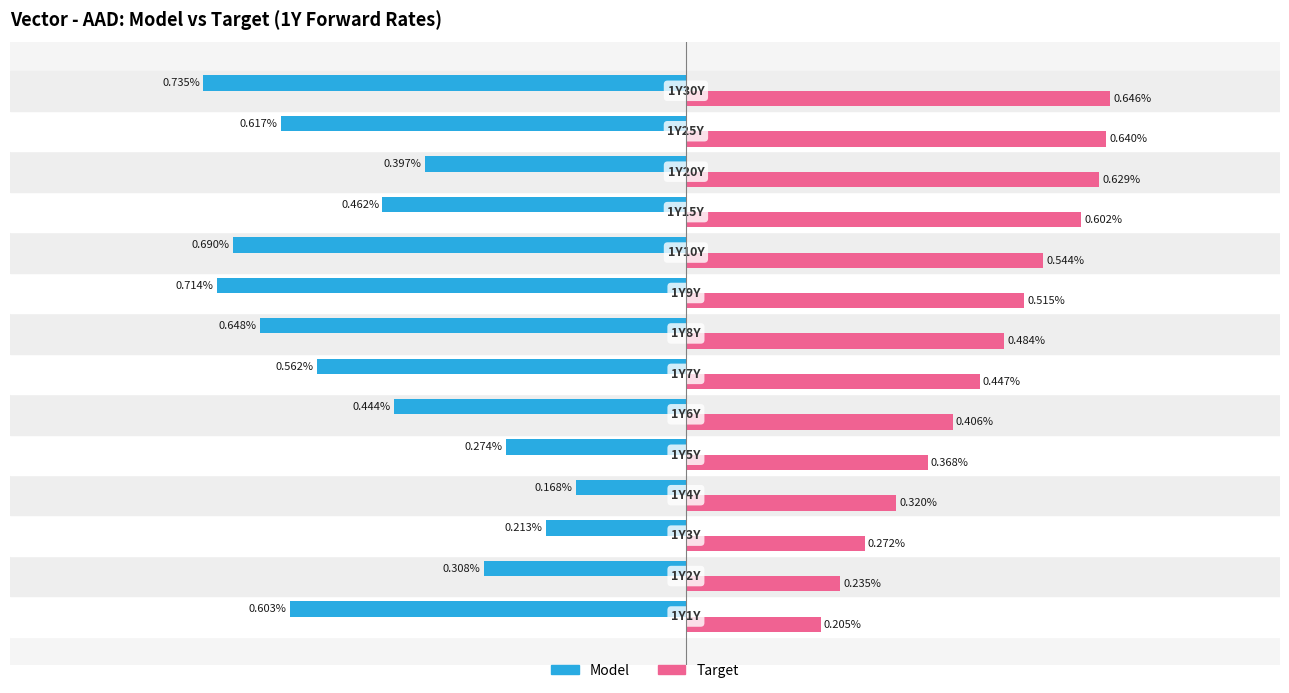

What are all the series names shown in the legend?

Model, Target